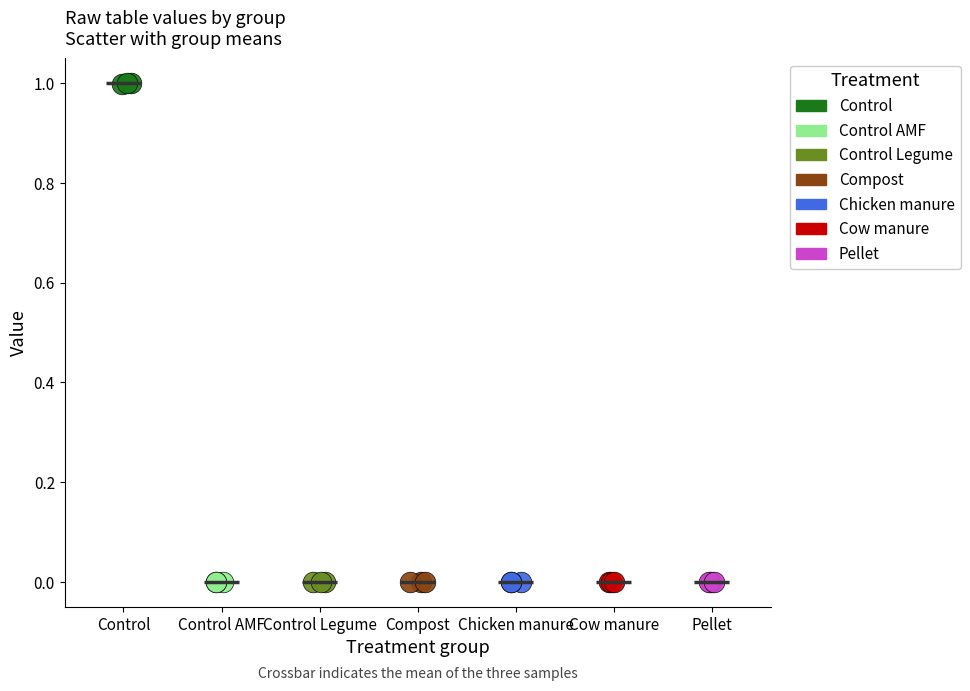

Which series reaches the maximum Y coordinate?

Control